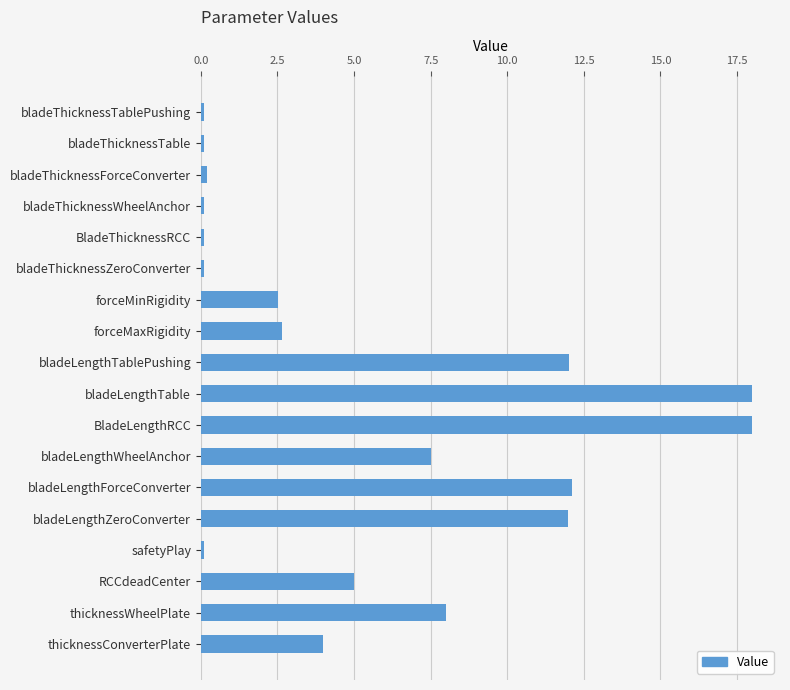

What is the label of the 12th bar from the bottom?

forceMinRigidity